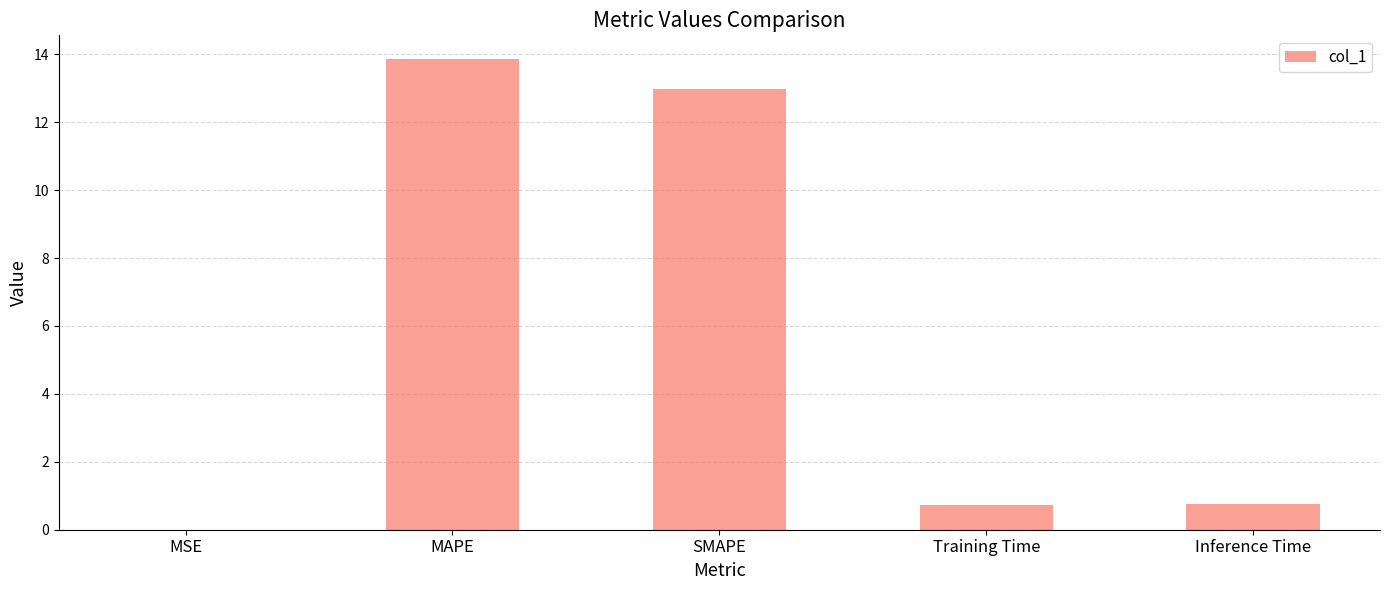

Are the bars grouped side by side (vs. stacked)?

No